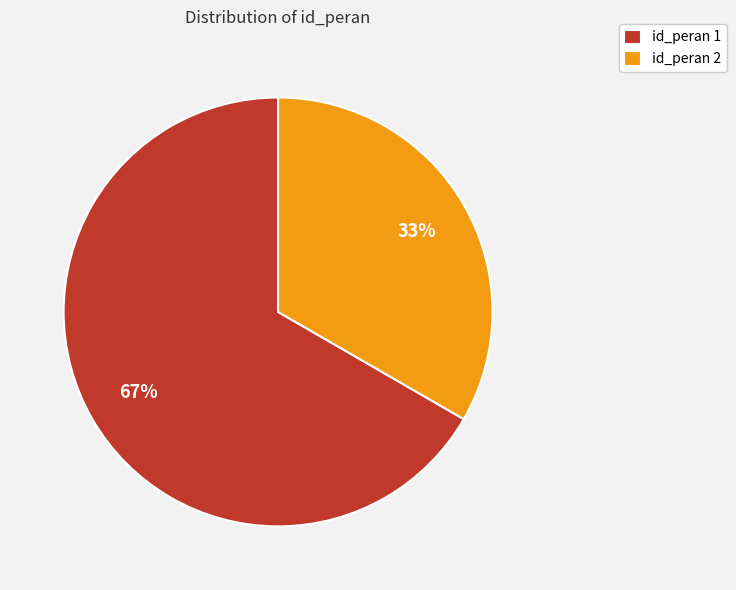

Do id_peran 1 and id_peran 2 together represent more than half of the pie?

Yes